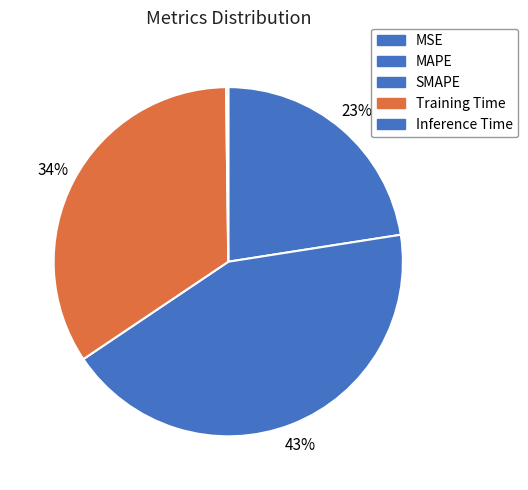

Rank the categories by value from lowest to highest.

MSE, Inference Time, MAPE, Training Time, SMAPE